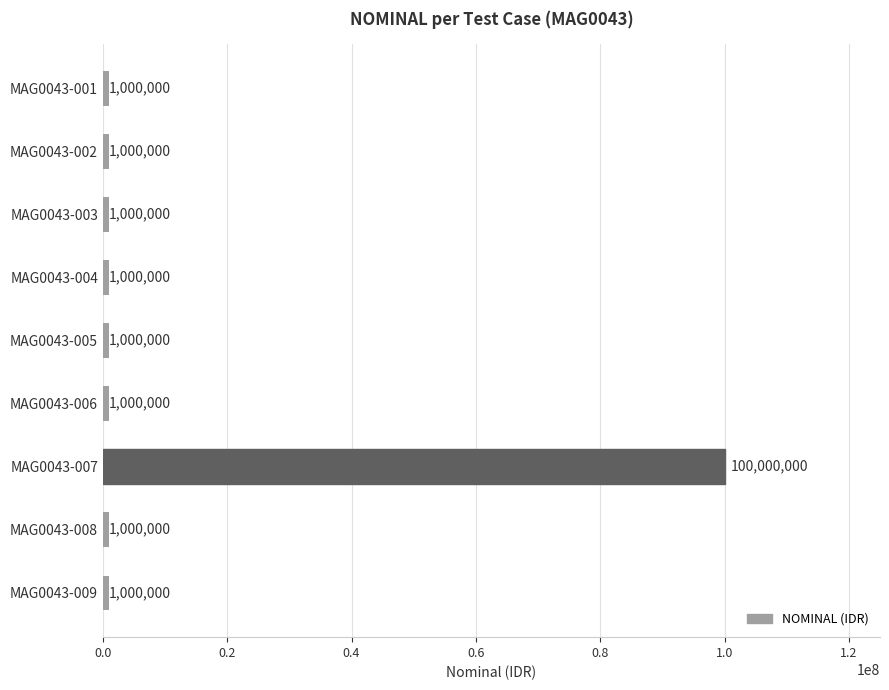

Reading top to bottom, list all the values displayed in this chart.

MAG0043-001=1000000	MAG0043-002=1000000	MAG0043-003=1000000	MAG0043-004=1000000	MAG0043-005=1000000	MAG0043-006=1000000	MAG0043-007=100000000	MAG0043-008=1000000	MAG0043-009=1000000